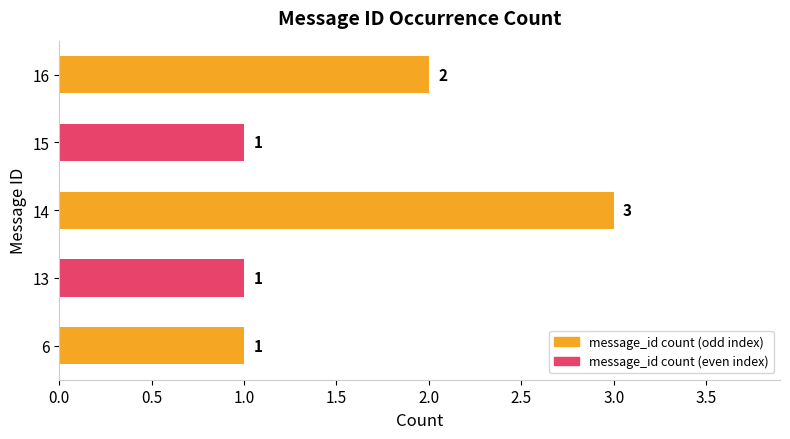

Approximately how many times larger is the value at 13 compared to 15?

1.0